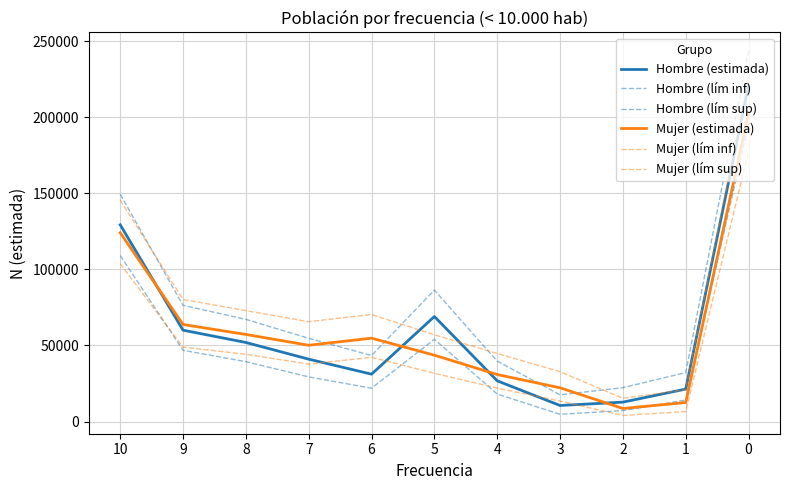

At how many categories does at least one series exceed 145023?

2